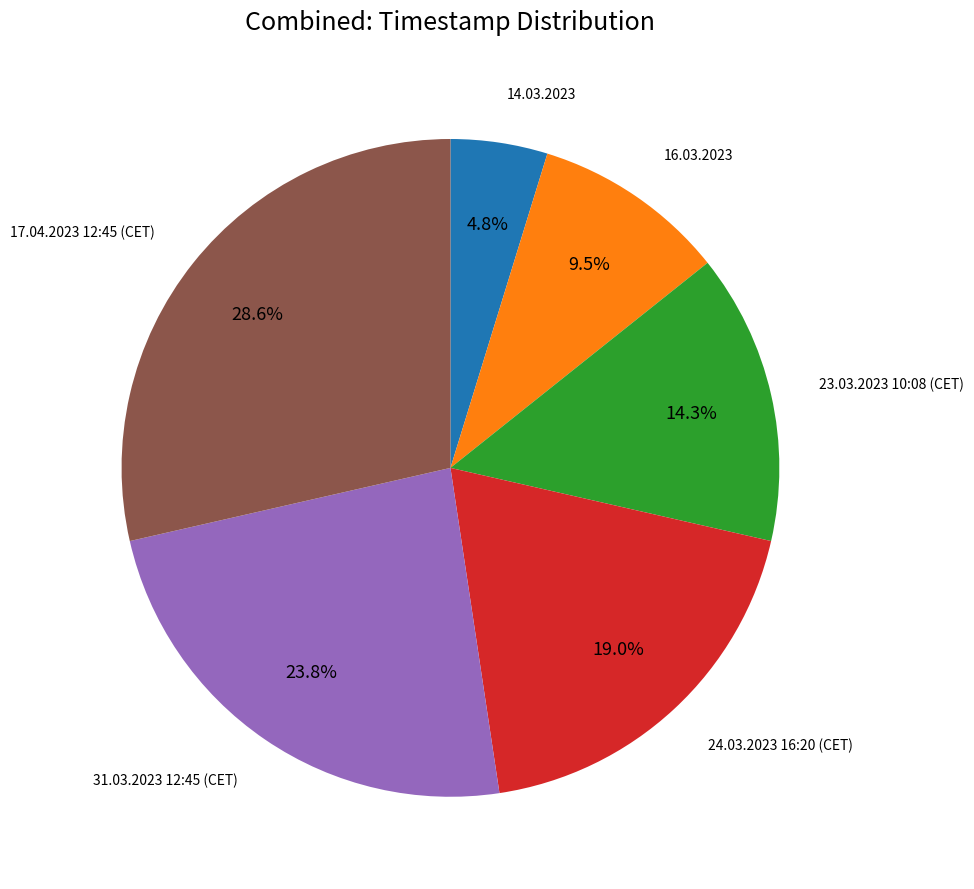

Is there any slice that represents more than half of the pie?

No